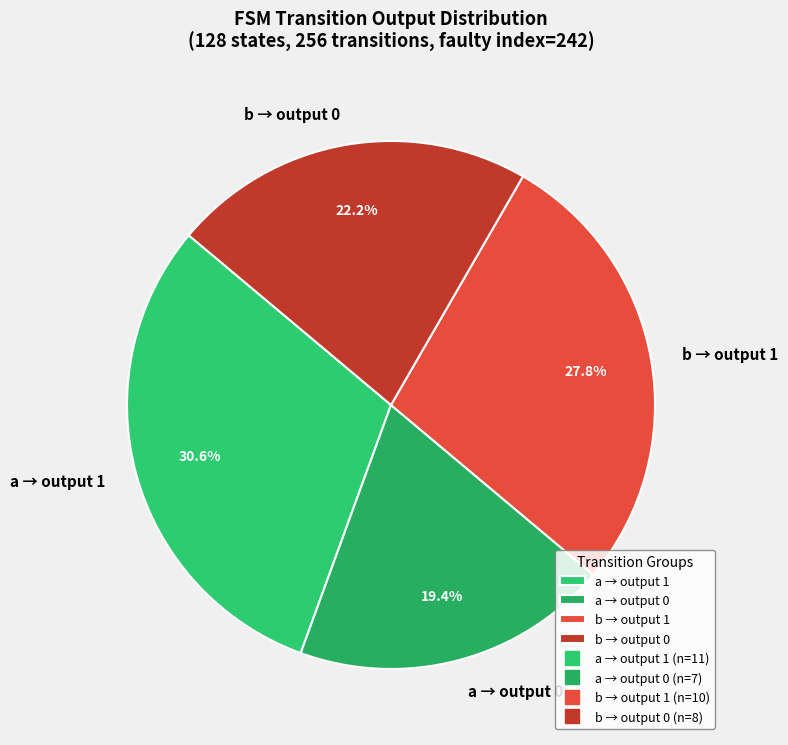

What is the largest slice in the pie chart?

a → output 1